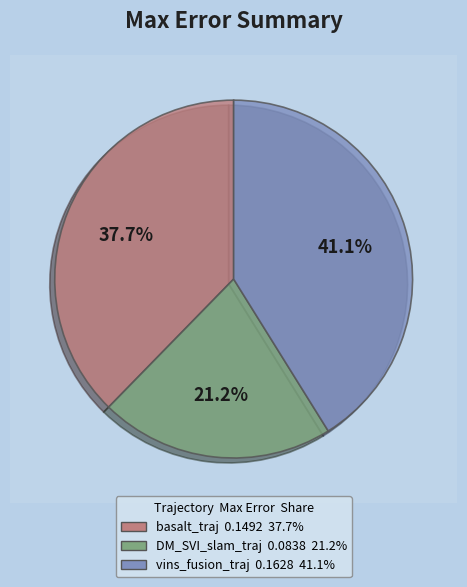

What is the change in value from DM_SVI_slam_traj to vins_fusion_traj?

+0.1